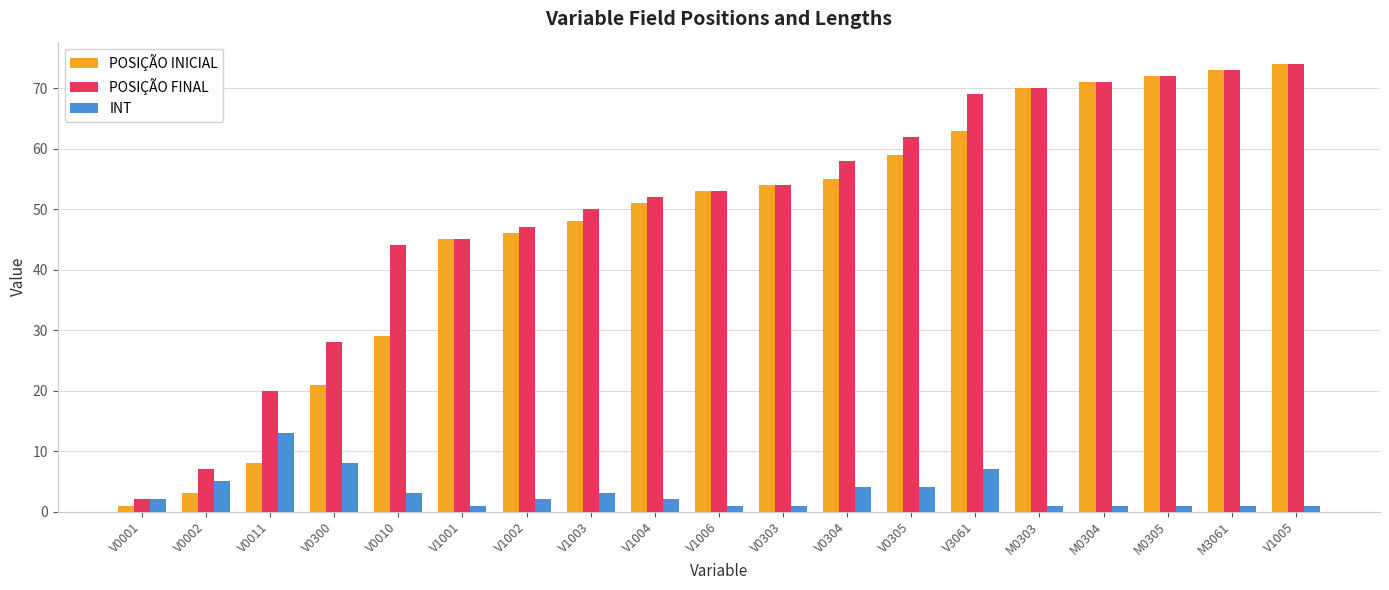

How many bars are there in each group?

3